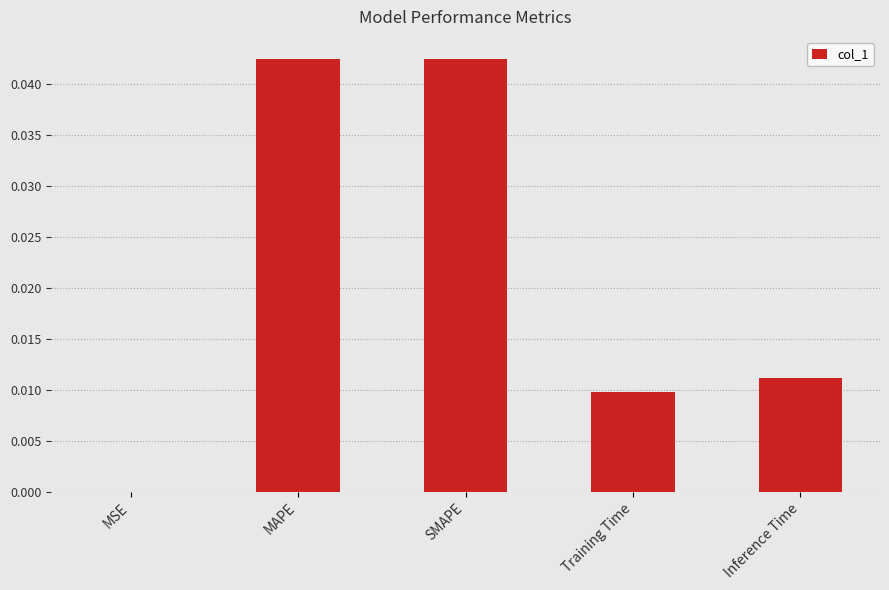

The chart shows a value of 0.0 at Inference Time. True or false?

True